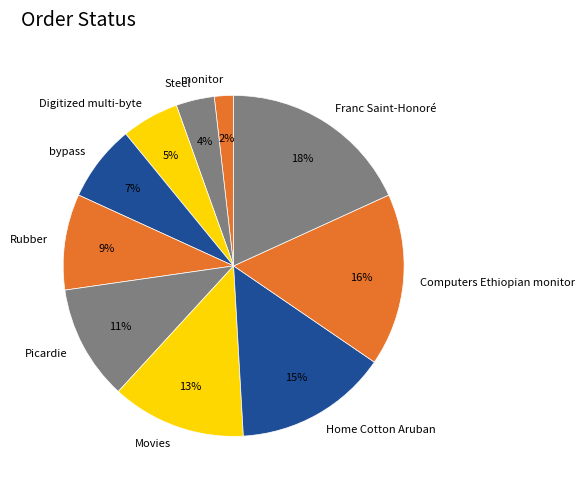

What percentage is the Home Cotton Aruban slice, to the nearest percent?

15%